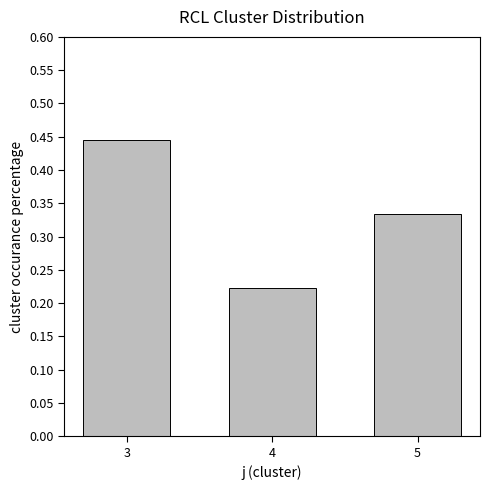

Which category has the lowest value across all series?

4